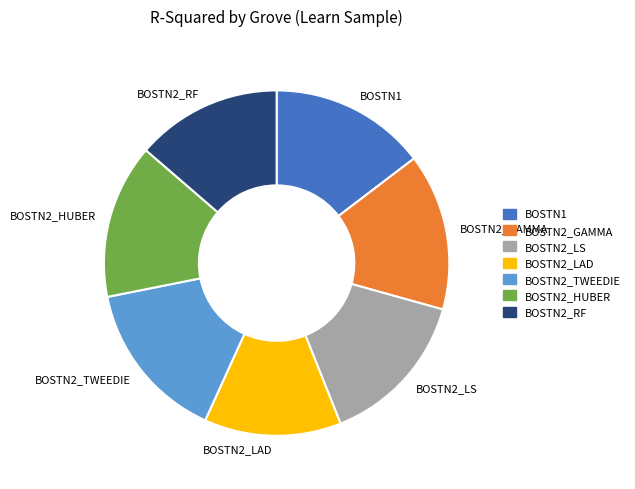

True or false: BOSTN2_RF accounts for 14% of the total.

True